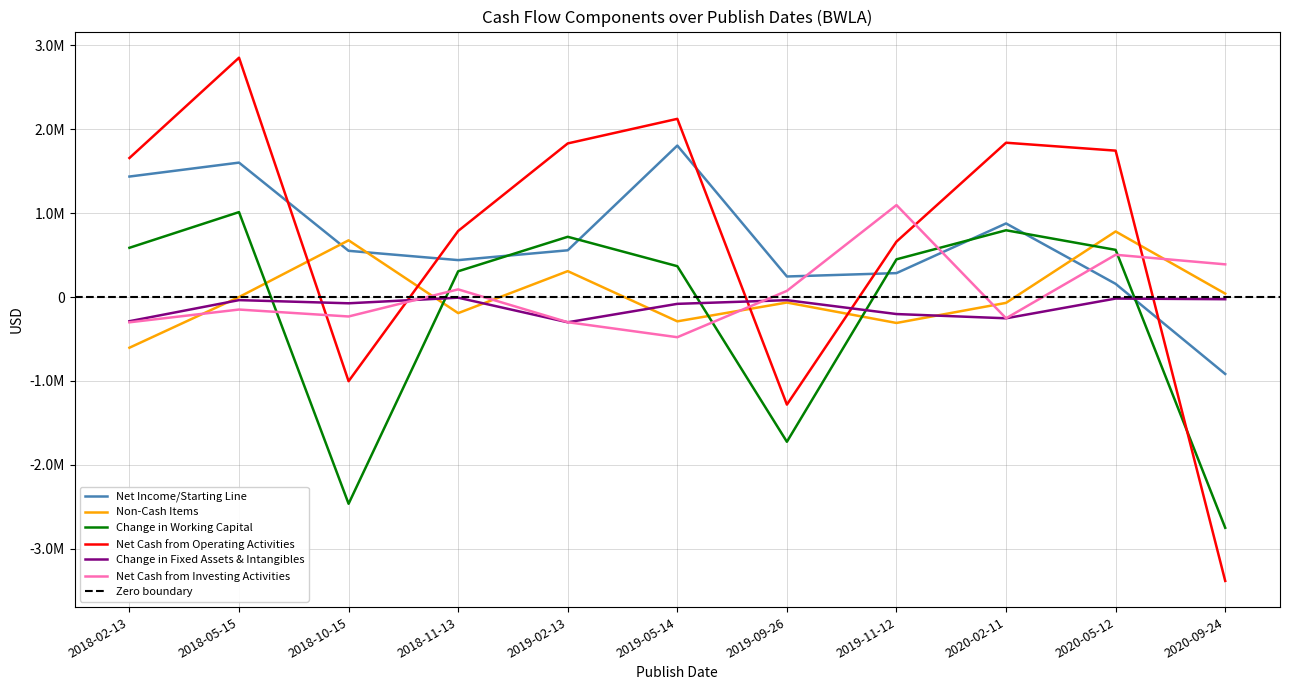

The Net Income/Starting Line series shows 557442 at 2019-02-13. True or false?

True